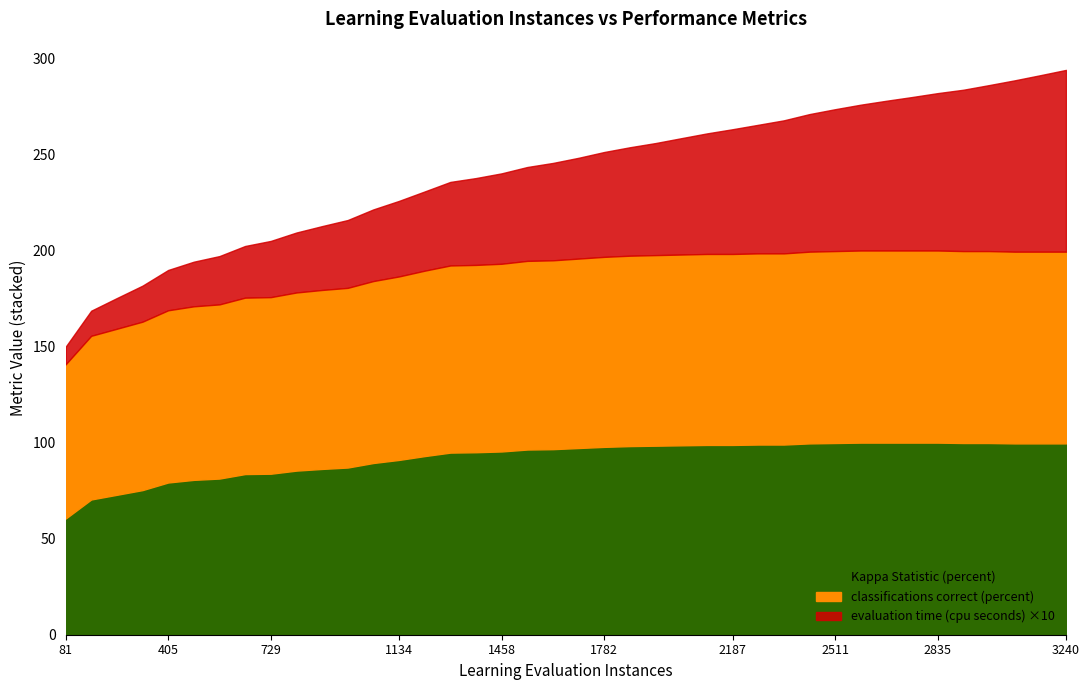

Reading left to right, what are all the values shown in this chart?

classifications correct (percent): 81.0=80.2	162.0=85.2	243.0=86.4	324.0=87.7	405.0=89.6	486.0=90.3	567.0=90.7	648.0=91.8	729.0=91.9	810.0=92.7	891.0=93.2	972.0=93.5	1053.0=94.7	1134.0=95.5	1215.0=96.5	1296.0=97.4	1377.0=97.5	1458.0=97.7	1539.0=98.2	1620.0=98.3	1701.0=98.6	1782.0=98.9	1863.0=99.1	1944.0=99.2	2025.0=99.3	2106.0=99.4	2187.0=99.4	2268.0=99.5	2349.0=99.5	2430.0=99.8	2511.0=99.9	2592.0=100.0	2673.0=100.0	2754.0=100.0	2835.0=100.0	2916.0=99.9	2997.0=99.9	3078.0=99.8	3159.0=99.8	3240.0=99.8
Kappa Statistic (percent): 81.0=60.4	162.0=70.4	243.0=72.8	324.0=75.3	405.0=79.2	486.0=80.6	567.0=81.3	648.0=83.6	729.0=83.8	810.0=85.4	891.0=86.3	972.0=87.0	1053.0=89.4	1134.0=91.0	1215.0=93.0	1296.0=94.8	1377.0=95.0	1458.0=95.4	1539.0=96.4	1620.0=96.6	1701.0=97.2	1782.0=97.8	1863.0=98.2	1944.0=98.4	2025.0=98.6	2106.0=98.8	2187.0=98.8	2268.0=99.0	2349.0=99.0	2430.0=99.6	2511.0=99.8	2592.0=100.0	2673.0=100.0	2754.0=100.0	2835.0=100.0	2916.0=99.8	2997.0=99.8	3078.0=99.6	3159.0=99.6	3240.0=99.6
evaluation time (cpu seconds): 81.0=0.9	162.0=1.3	243.0=1.6	324.0=1.9	405.0=2.1	486.0=2.3	567.0=2.5	648.0=2.7	729.0=2.9	810.0=3.1	891.0=3.3	972.0=3.5	1053.0=3.7	1134.0=3.9	1215.0=4.1	1296.0=4.4	1377.0=4.5	1458.0=4.7	1539.0=4.9	1620.0=5.1	1701.0=5.2	1782.0=5.5	1863.0=5.6	1944.0=5.8	2025.0=6.1	2106.0=6.3	2187.0=6.5	2268.0=6.7	2349.0=6.9	2430.0=7.2	2511.0=7.4	2592.0=7.6	2673.0=7.8	2754.0=8.0	2835.0=8.2	2916.0=8.4	2997.0=8.6	3078.0=8.9	3159.0=9.2	3240.0=9.5